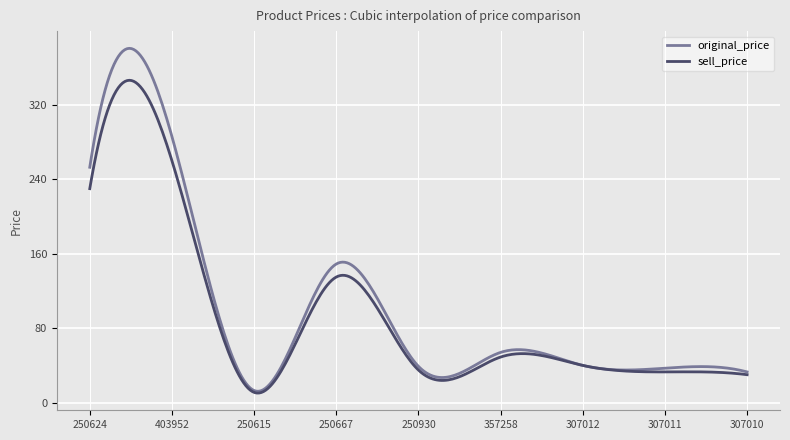

What is the minimum value for sell_price?

10.3